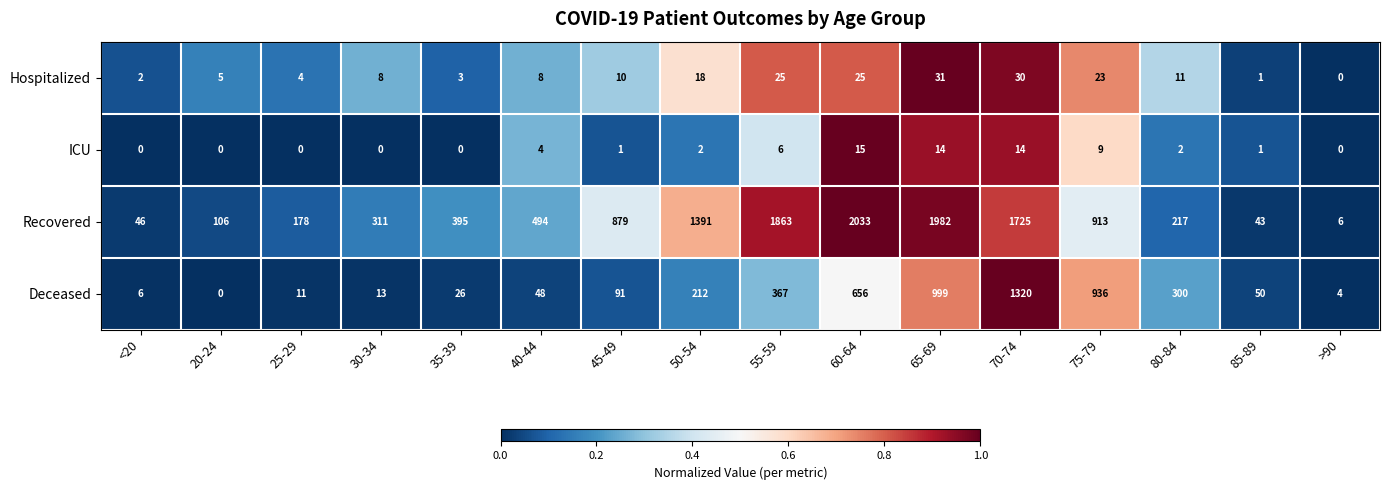

Which label corresponds to the largest value in the chart?

60-64